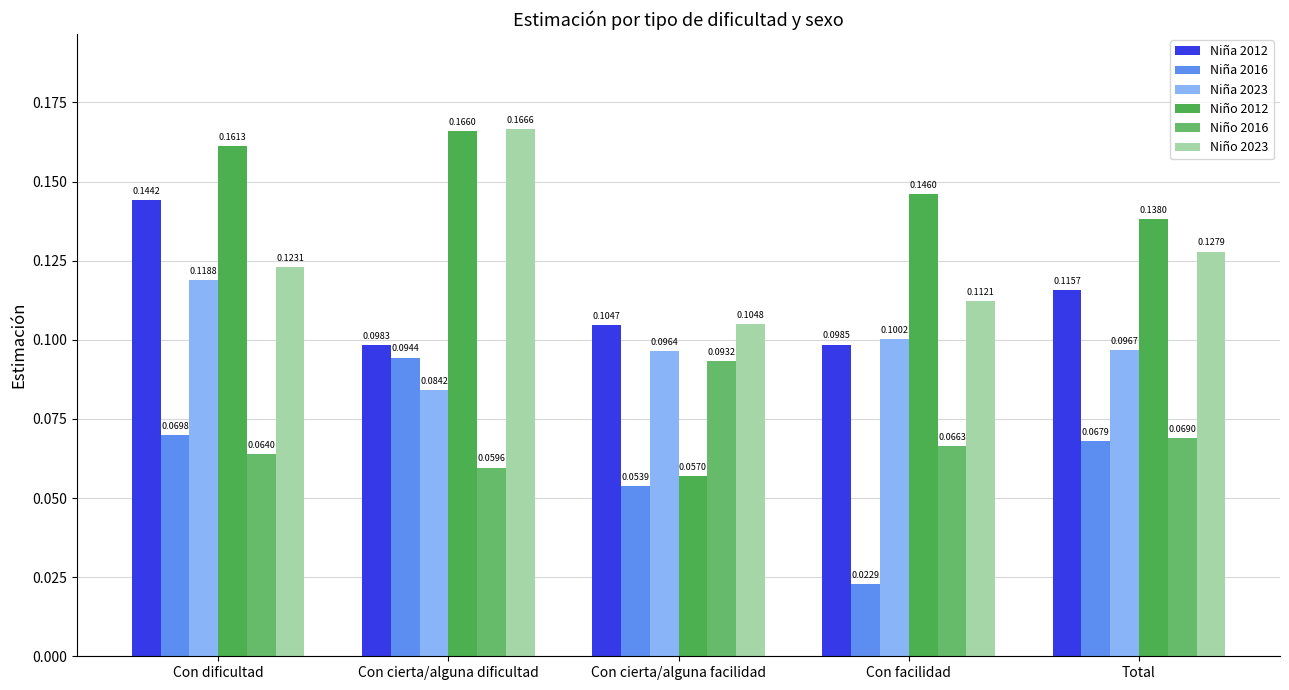

Which series has the largest total across all categories?

Niño 2012